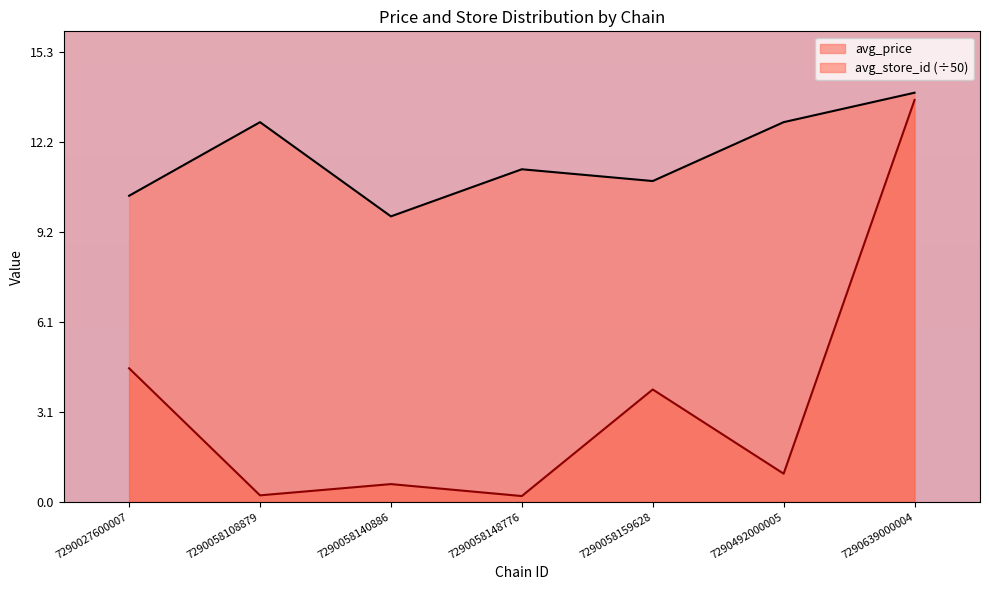

Is it true that avg_store_id equals 5.2 at 7290058159628?

False